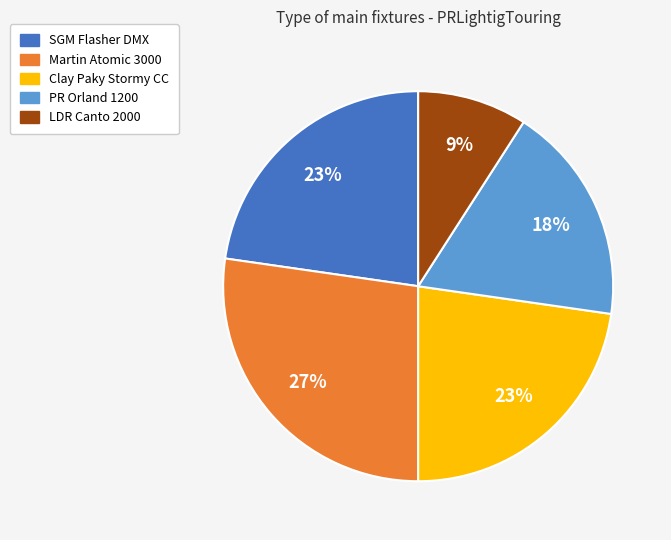

To the nearest percent, what is the average slice percentage?

20%